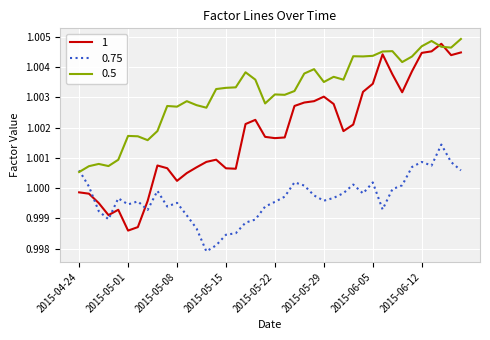

Rank the series by their average value, from lowest to highest.

0.75, 1, 0.5